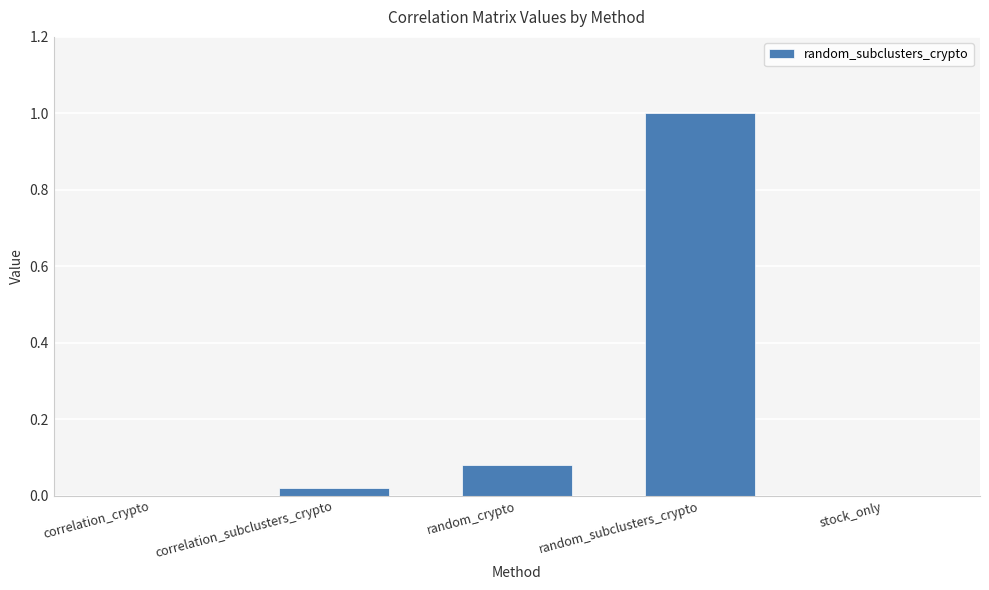

What is the greatest value displayed?

1.0